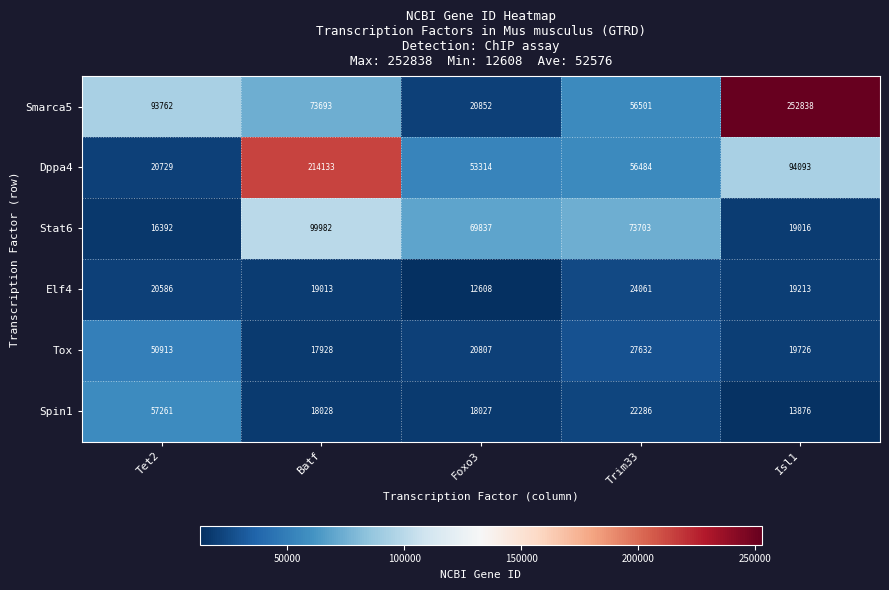

How many data points does each series have?

5